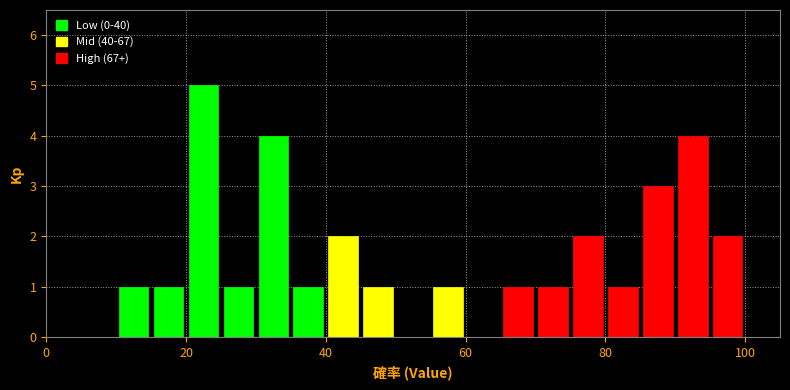

Around what value on the x-axis is the tallest bar? Give the approximate position of its centre, as read against the axis.

22